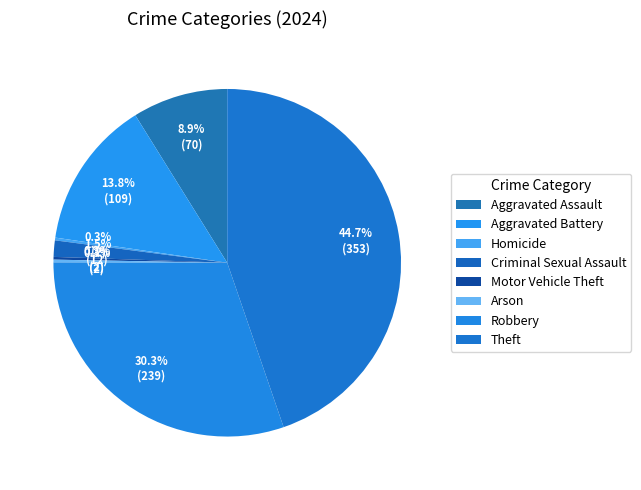

Is it true that Aggravated Battery is 1% of the pie?

False